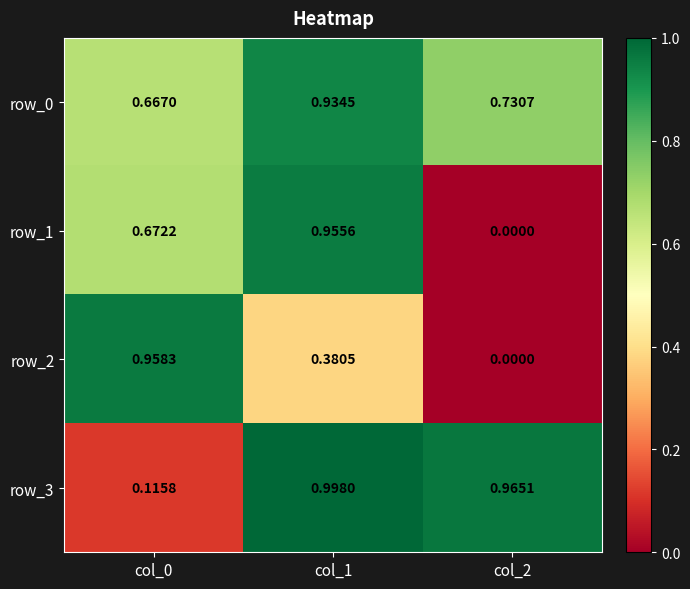

What is the difference between the highest and lowest values at col_1?

0.6